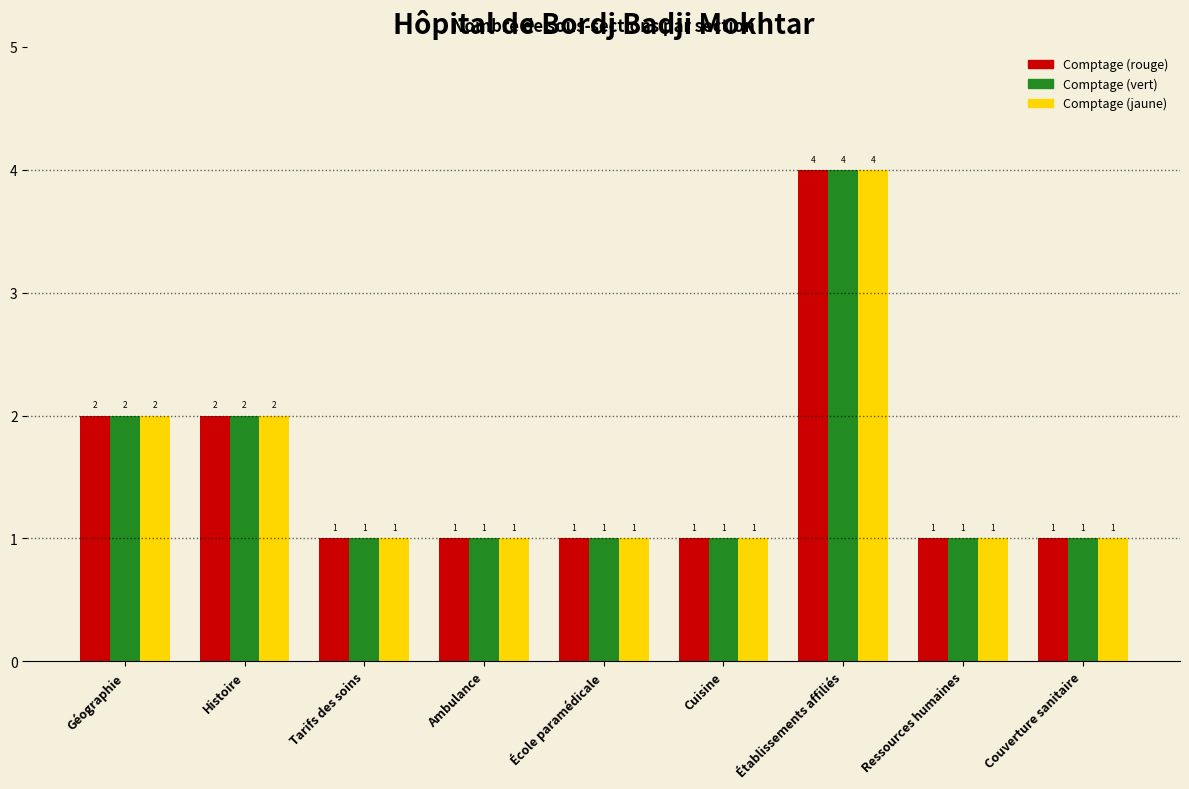

What is the total value across all series at Ambulance?

3